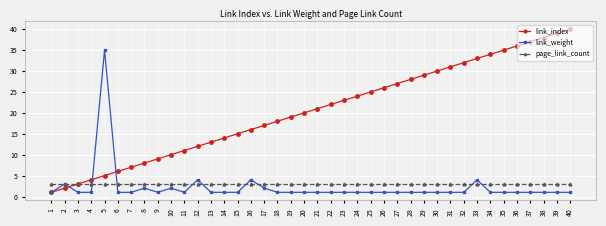

Is it true that link_weight equals 1 at 25?

True